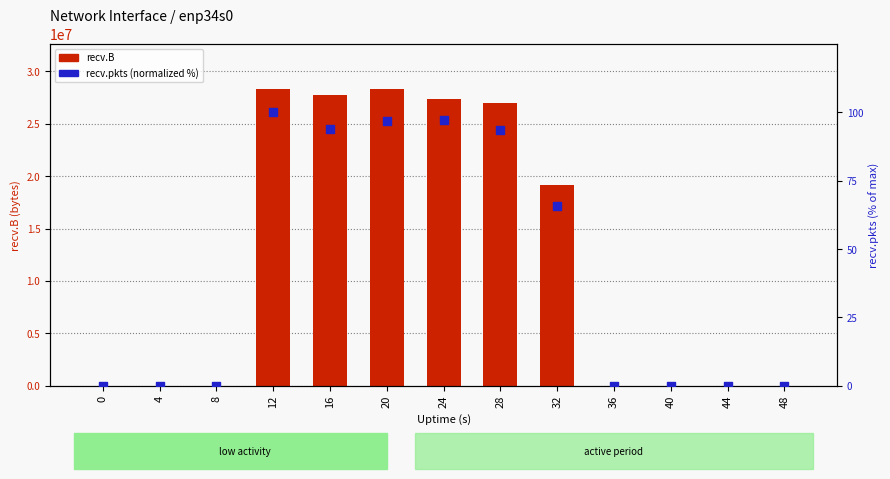

Which series contains the highest Y value?

recv.B